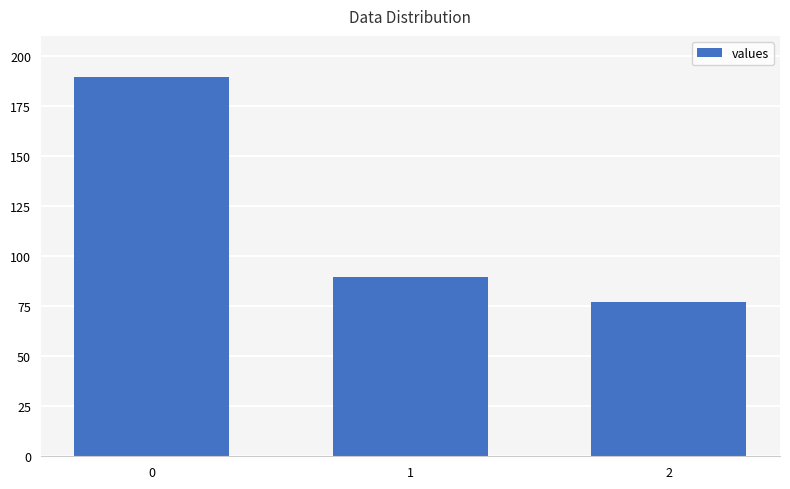

Does the chart contain any negative values?

No